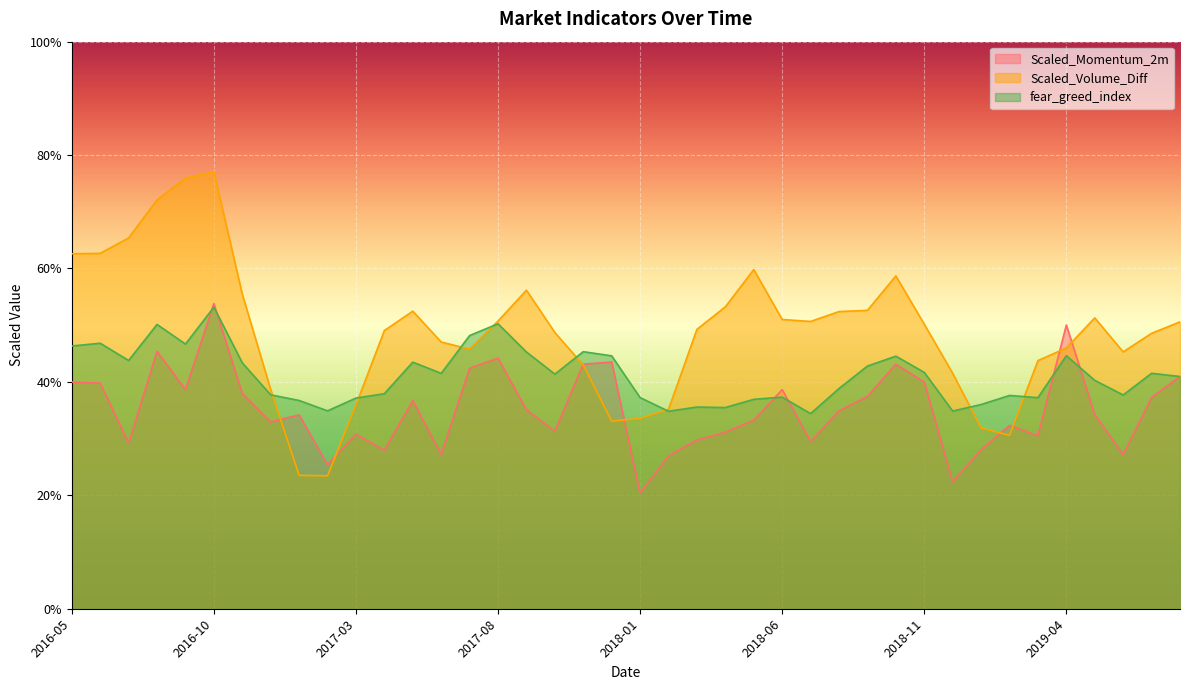

What is the smallest value displayed?

20.4